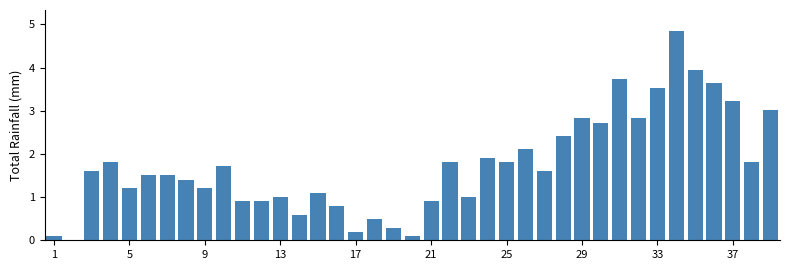

How many positive values are there?

38